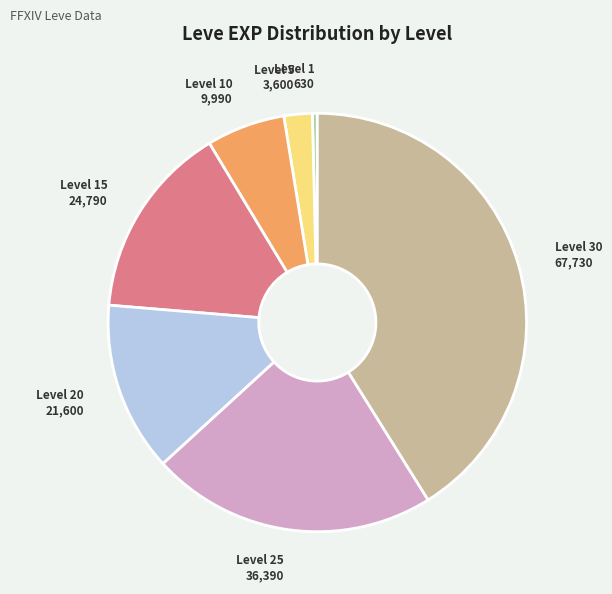

Is there a majority slice in this chart?

No